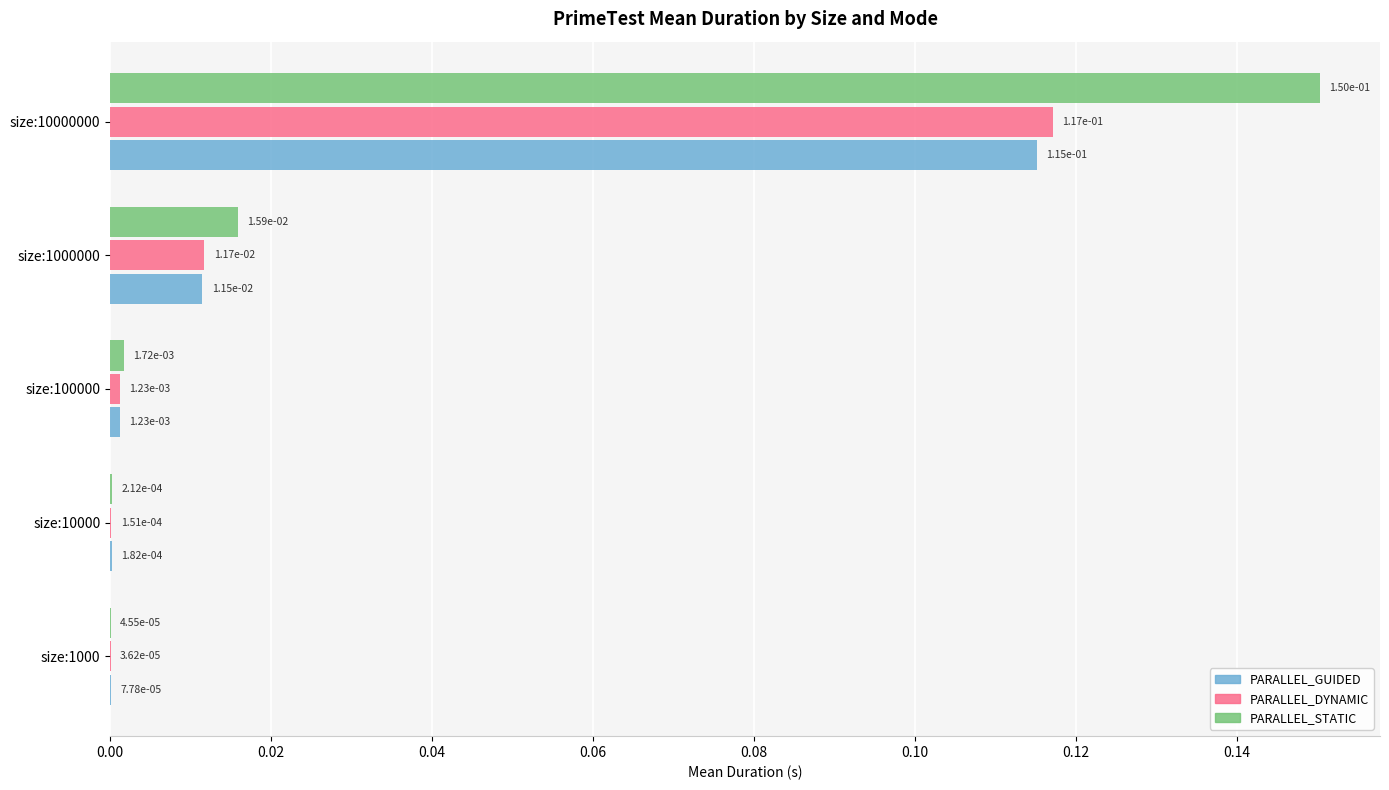

Count the number of categories in the chart.

5